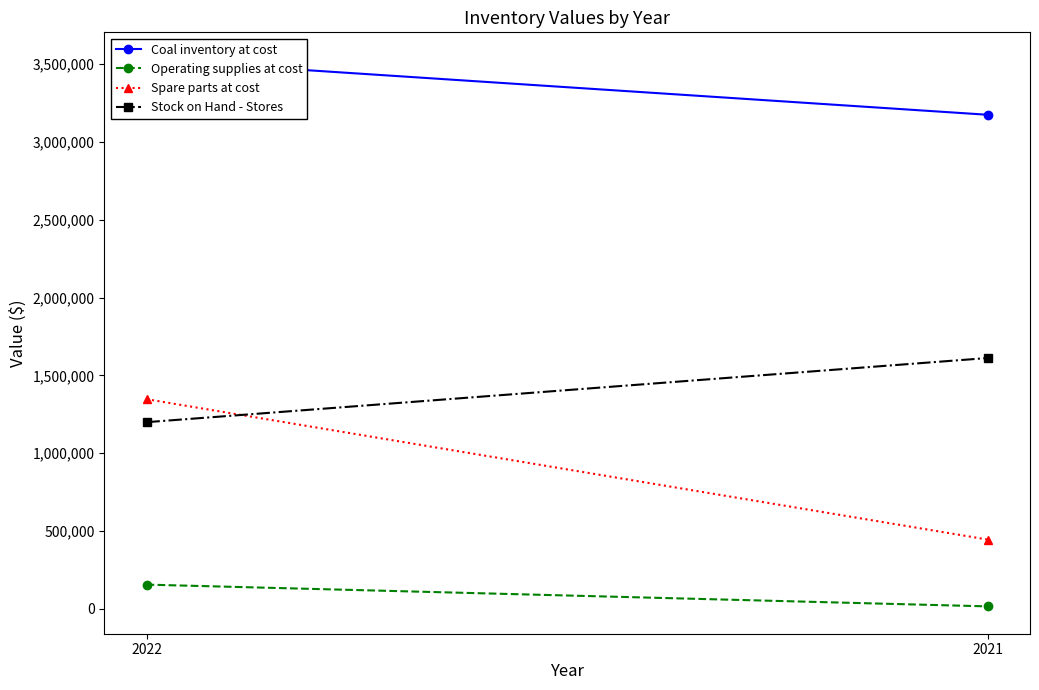

What are all the series names shown in the legend?

Coal inventory at cost, Operating supplies at cost, Spare parts at cost, Stock on Hand - Stores